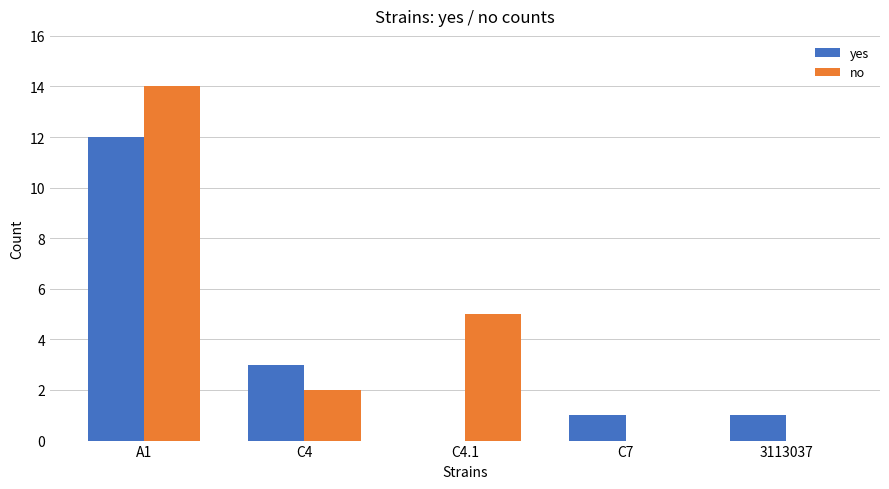

Reading left to right, what are all the values shown in this chart?

yes: 12	3	0	1	1
no: 14	2	5	0	0